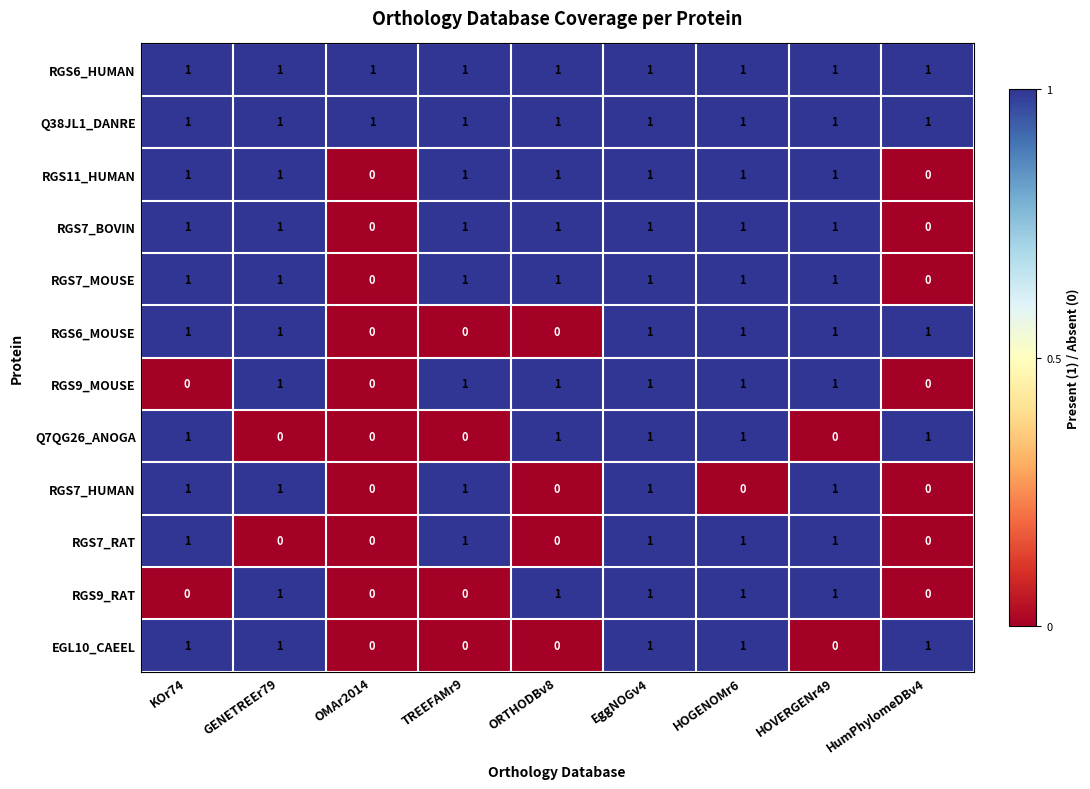

How many values in the RGS9_RAT series are below 1?

4